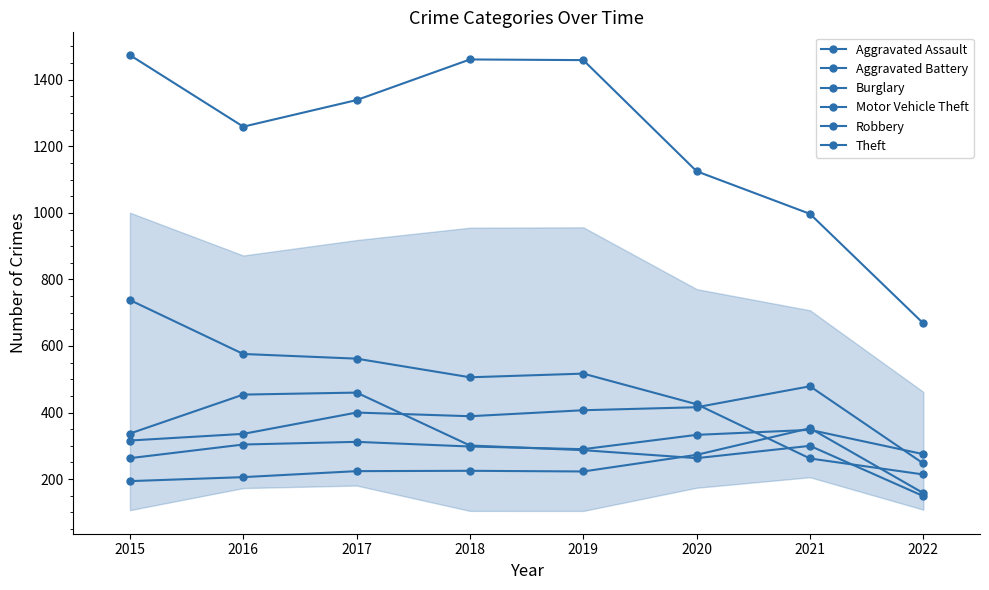

How many lines are shown in the chart?

6